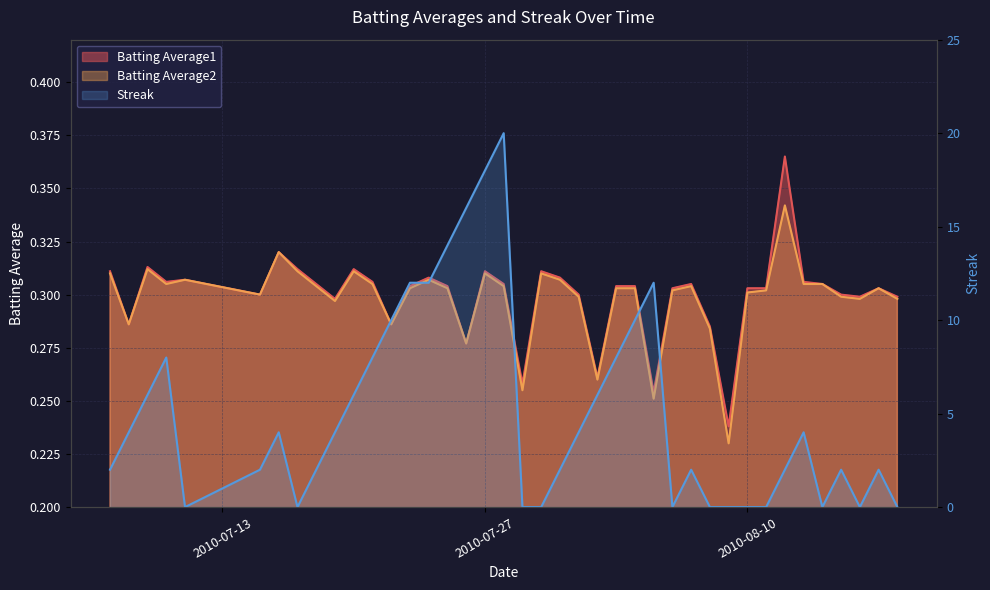

True or false: Streak and Batting Average1 intersect in this chart.

True